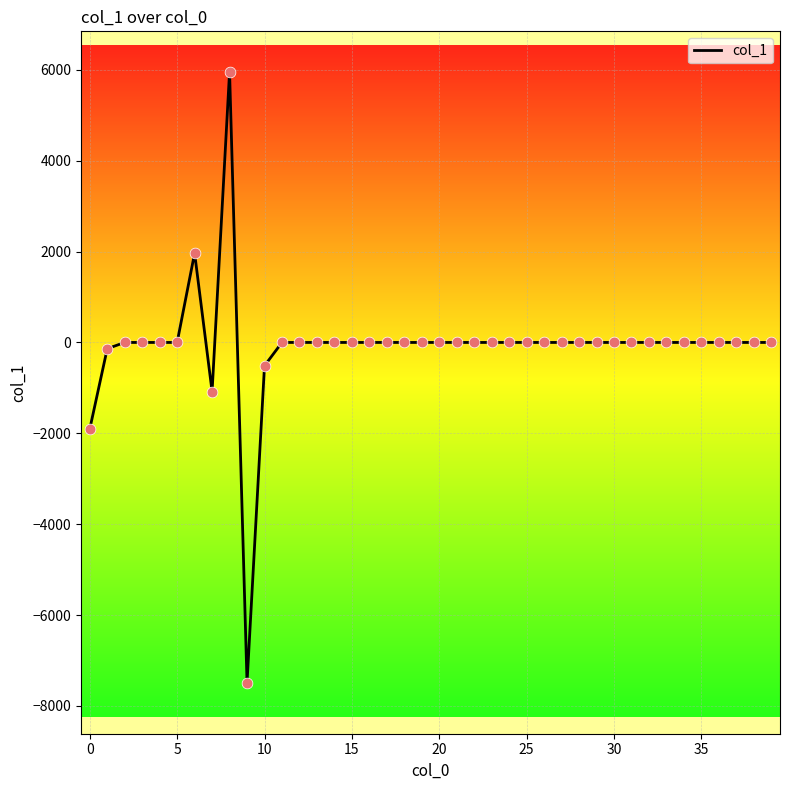

What is the minimum value shown in the chart?

-7489.0